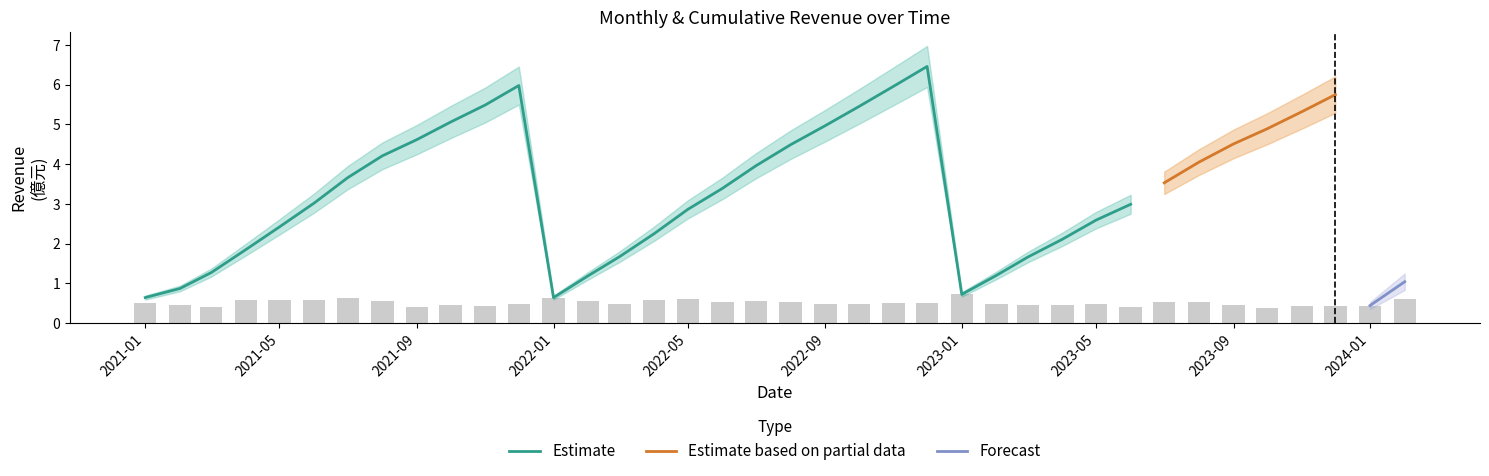

What position from the left is 2024-02?

38